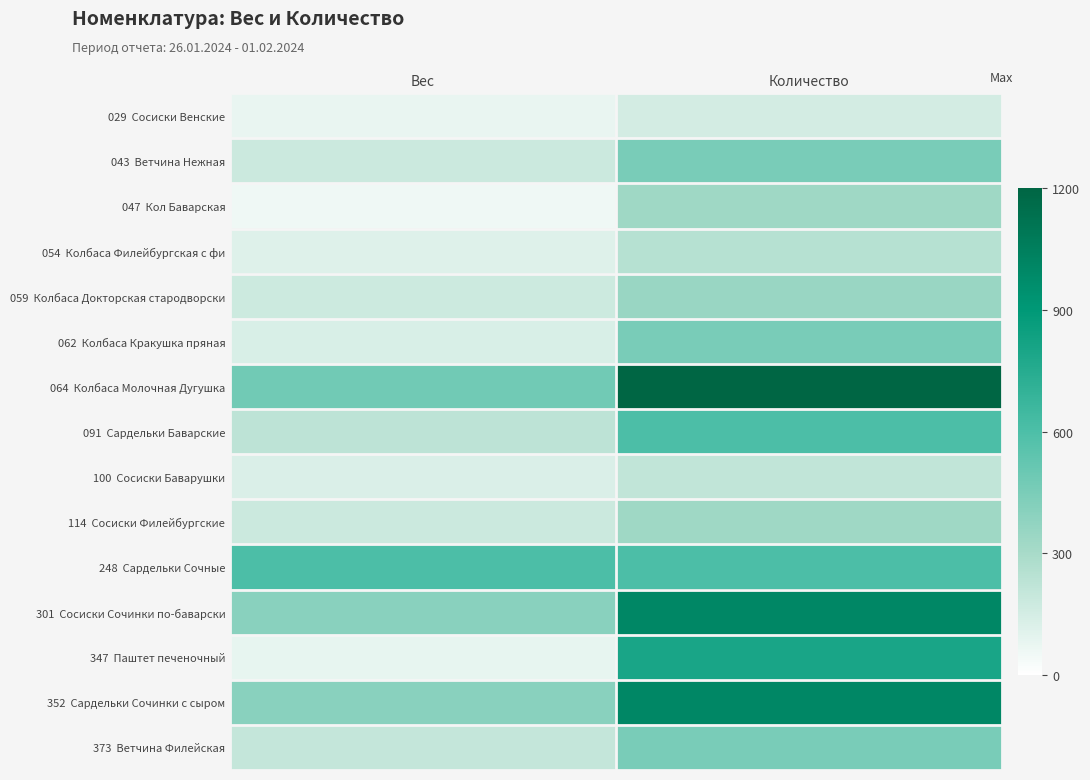

At which category is the sum across all series the highest?

Количество